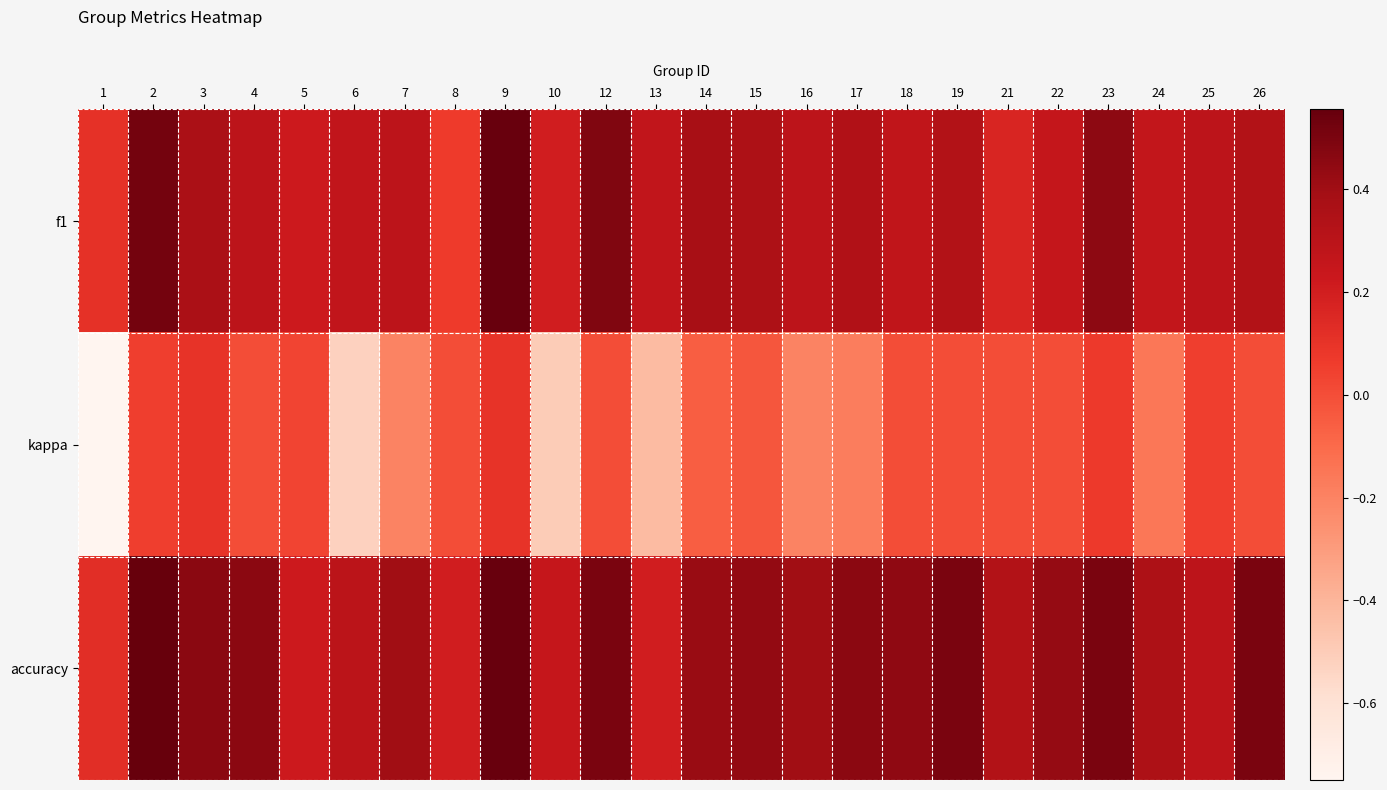

At which category is the sum across all series the highest?

9